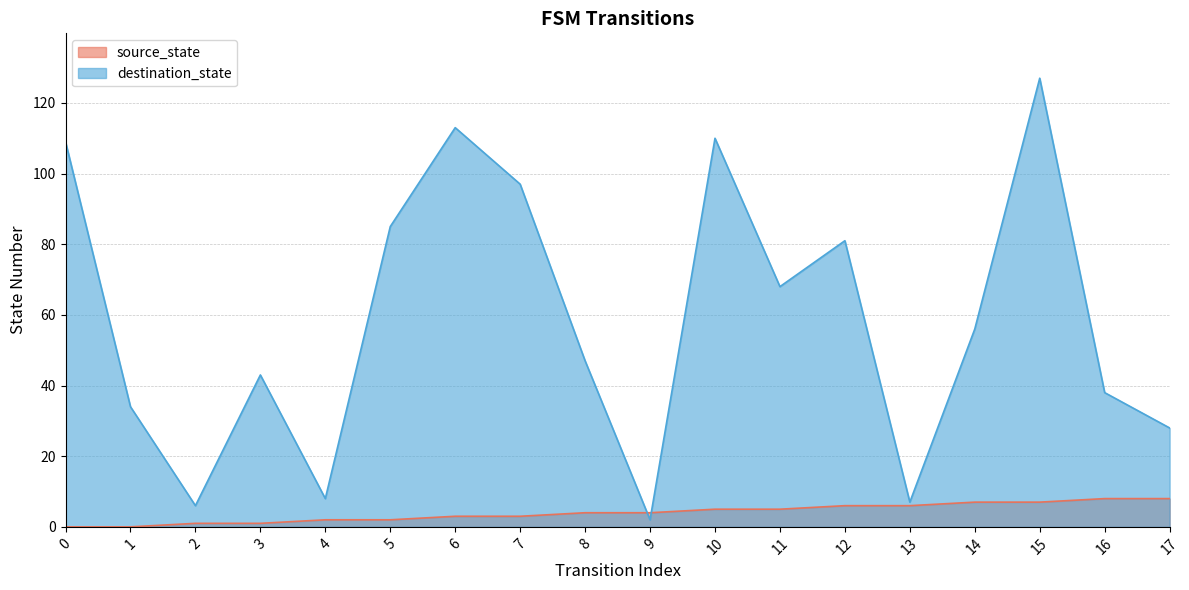

Rank the series at 7 from lowest to highest value.

source_state, destination_state